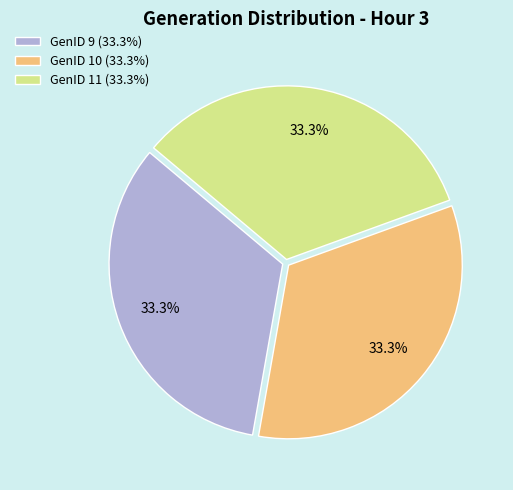

Approximately how many times larger is the value at GenID 9 (33.3%) compared to GenID 10 (33.3%)?

1.0